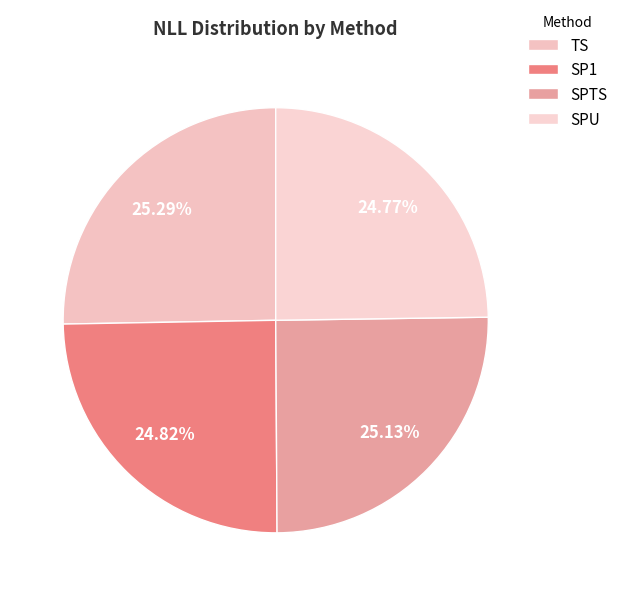

Rank the categories by value from highest to lowest.

TS, SPTS, SP1, SPU